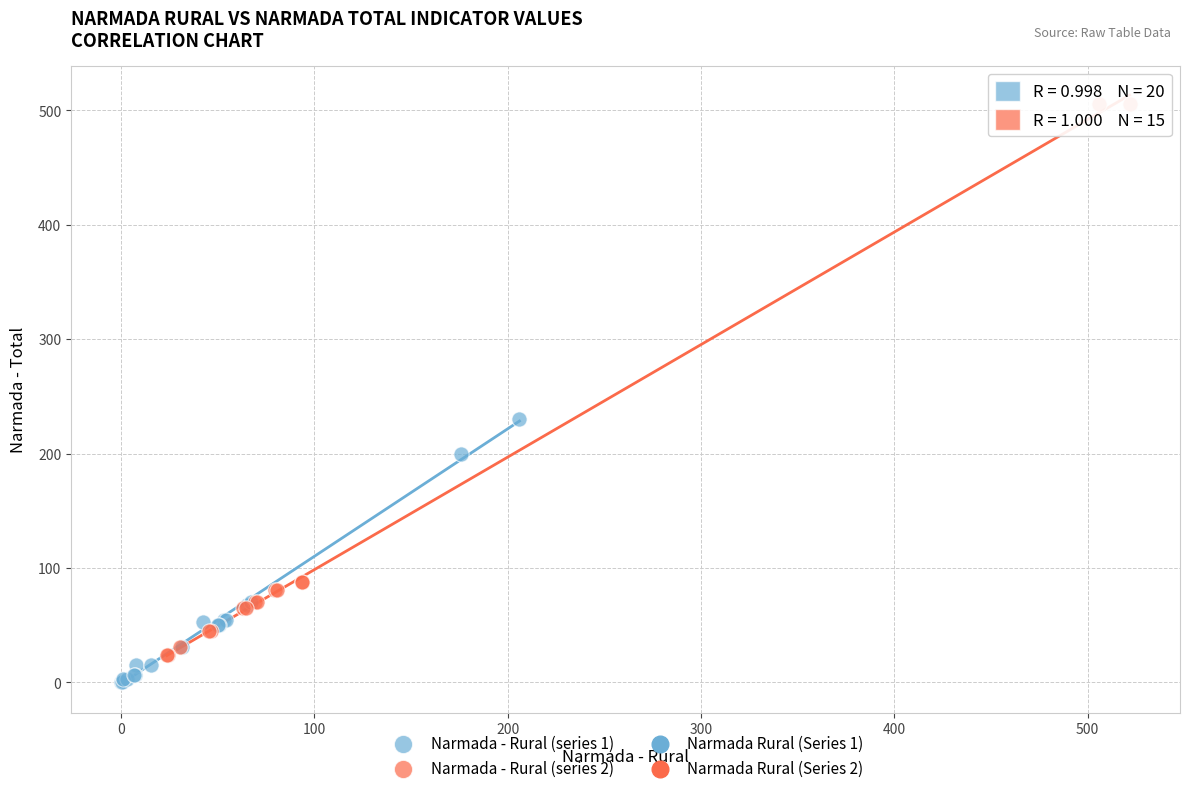

Which series reaches the minimum Y coordinate?

Narmada - Rural (series 1)